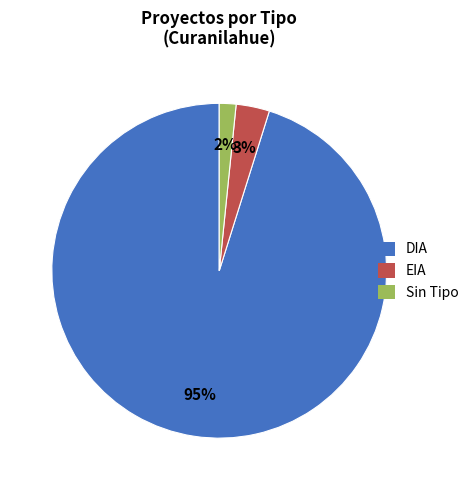

To the nearest percent, what is the difference between the DIA and EIA slice percentages?

92%